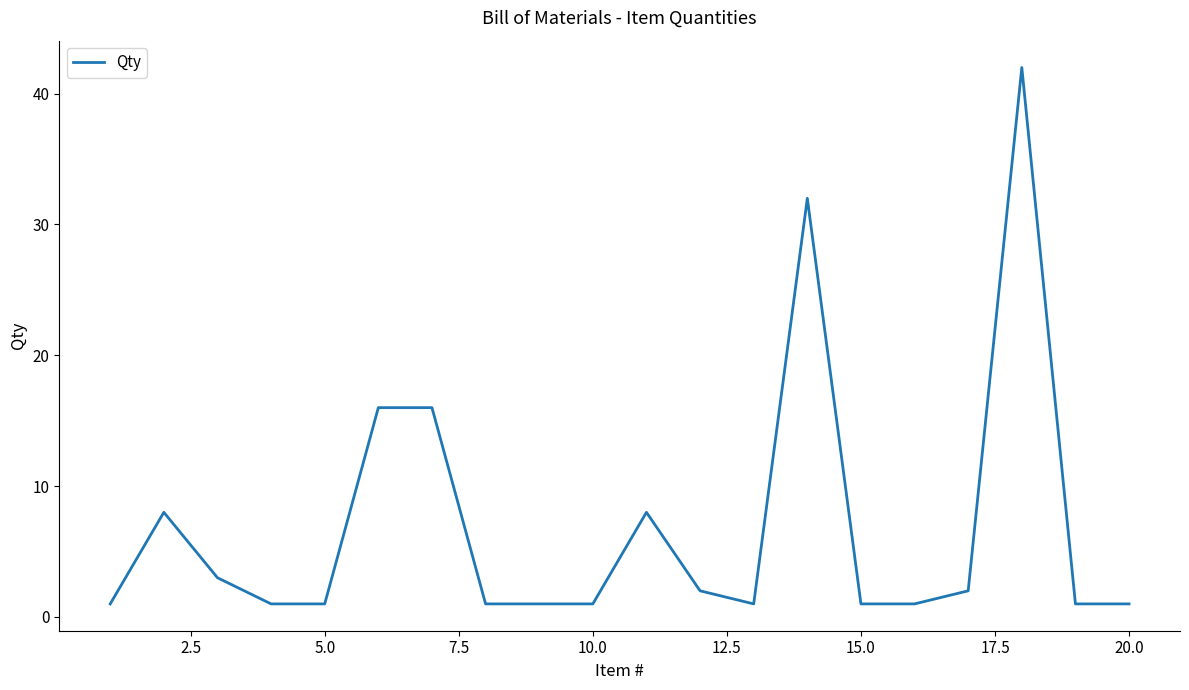

Reading left to right, what are all the values shown in this chart?

1	8	3	1	1	16	16	1	1	1	8	2	1	32	1	1	2	42	1	1